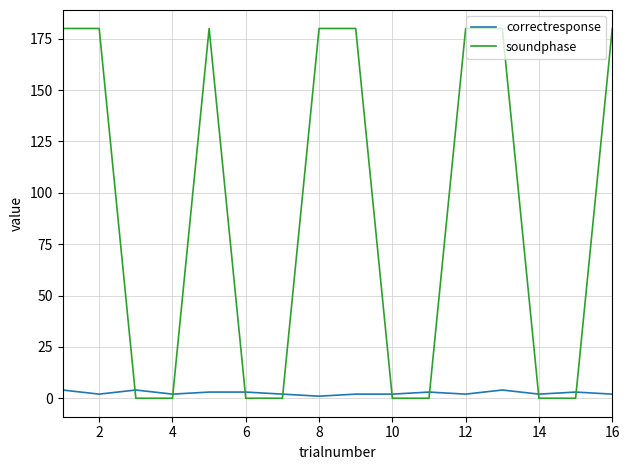

How many intersections are there between soundphase and correctresponse?

8